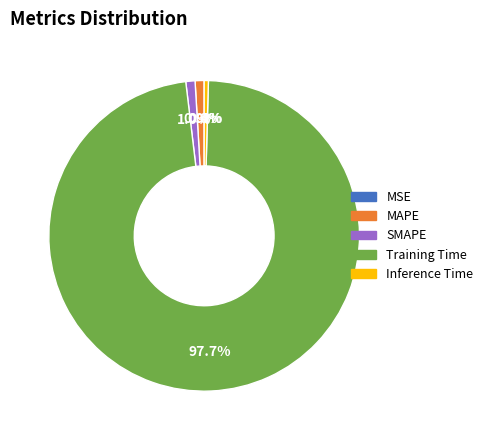

Combined, what portion of the pie is Training Time and MAPE?

98.6%